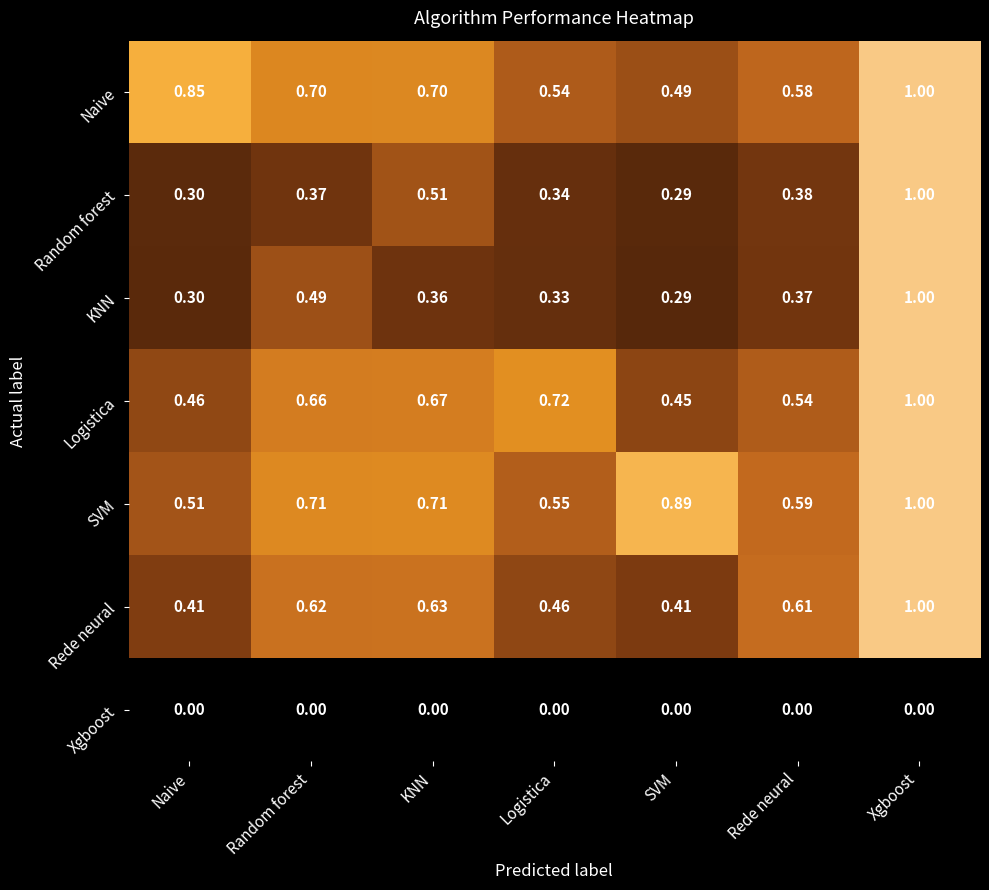

Is the value of Naive at Random forest greater than the value of Xgboost at KNN?

Yes